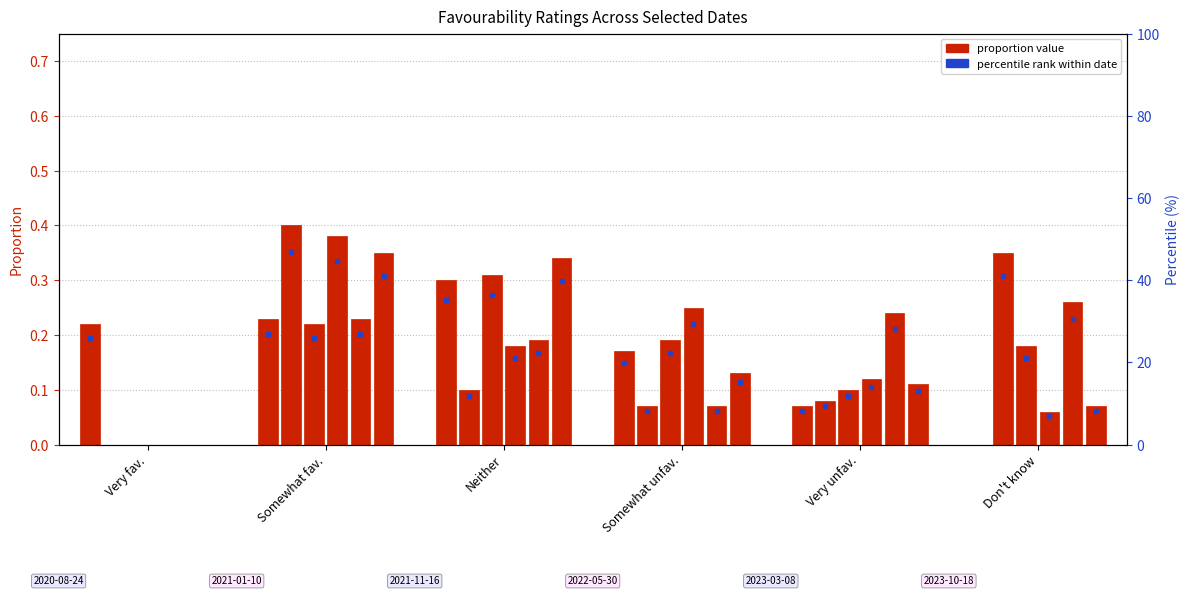

What is the difference between the 2022-05-30 values at Somewhat fav. and Don't know?

0.3